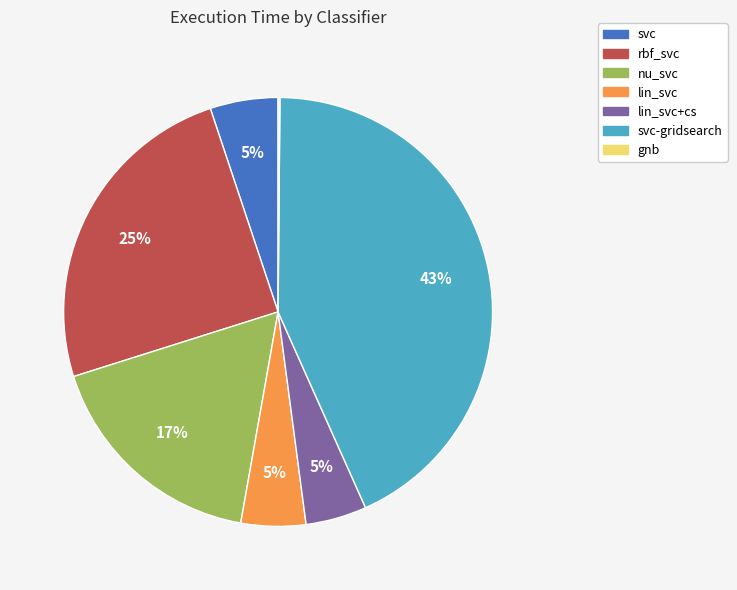

Is there any slice that represents more than half of the pie?

No